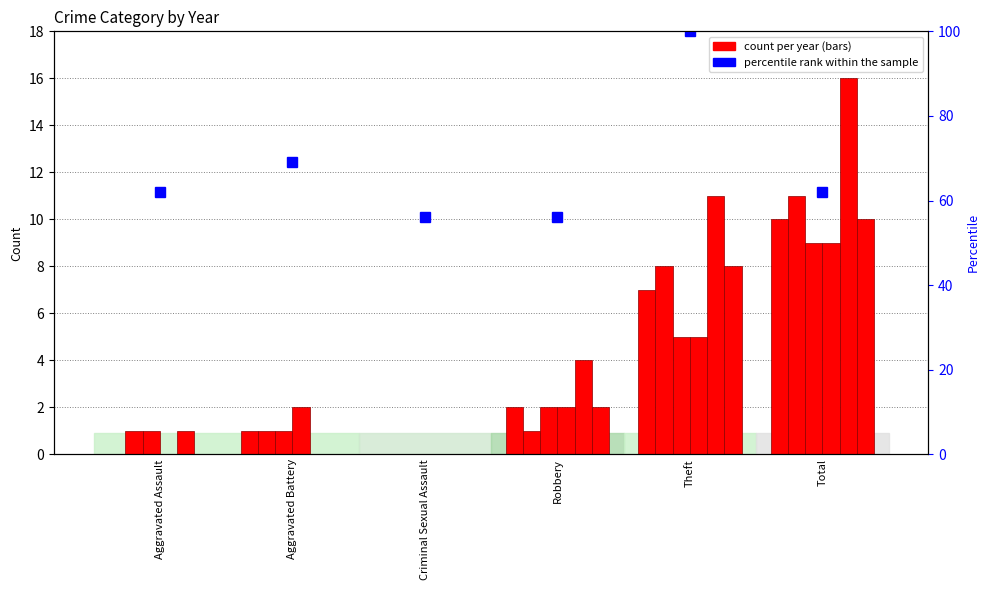

What is the label of the 2nd bar from the left?

Aggravated Battery